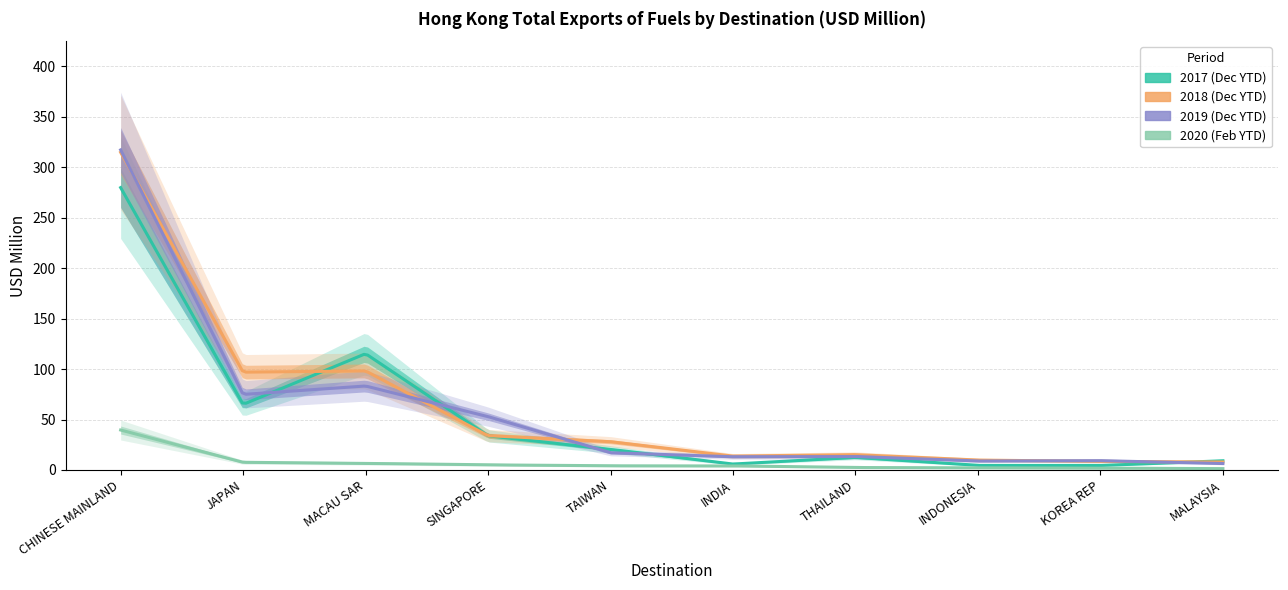

True or false: 201712 and 202002 intersect in this chart.

False